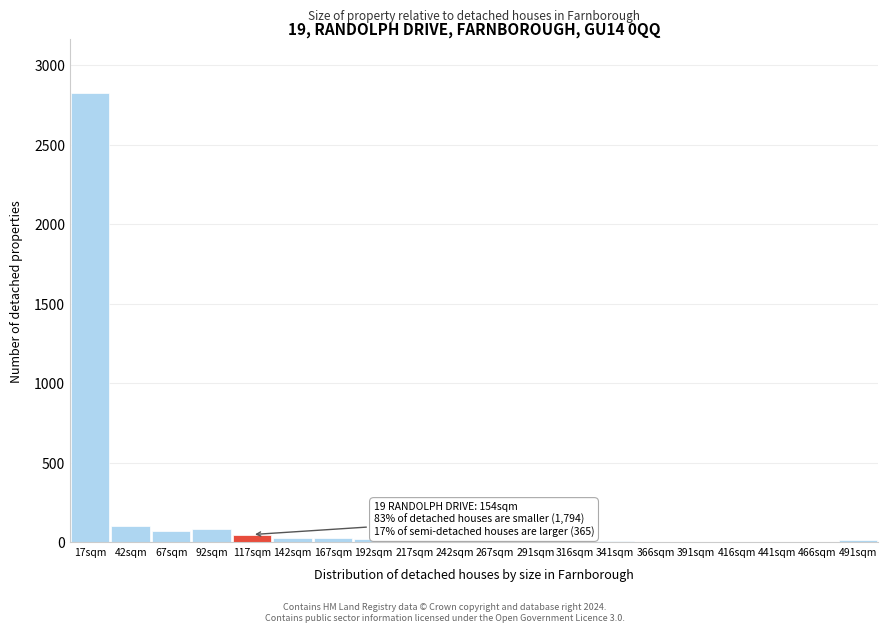

Which category has the highest value across all series?

17sqm